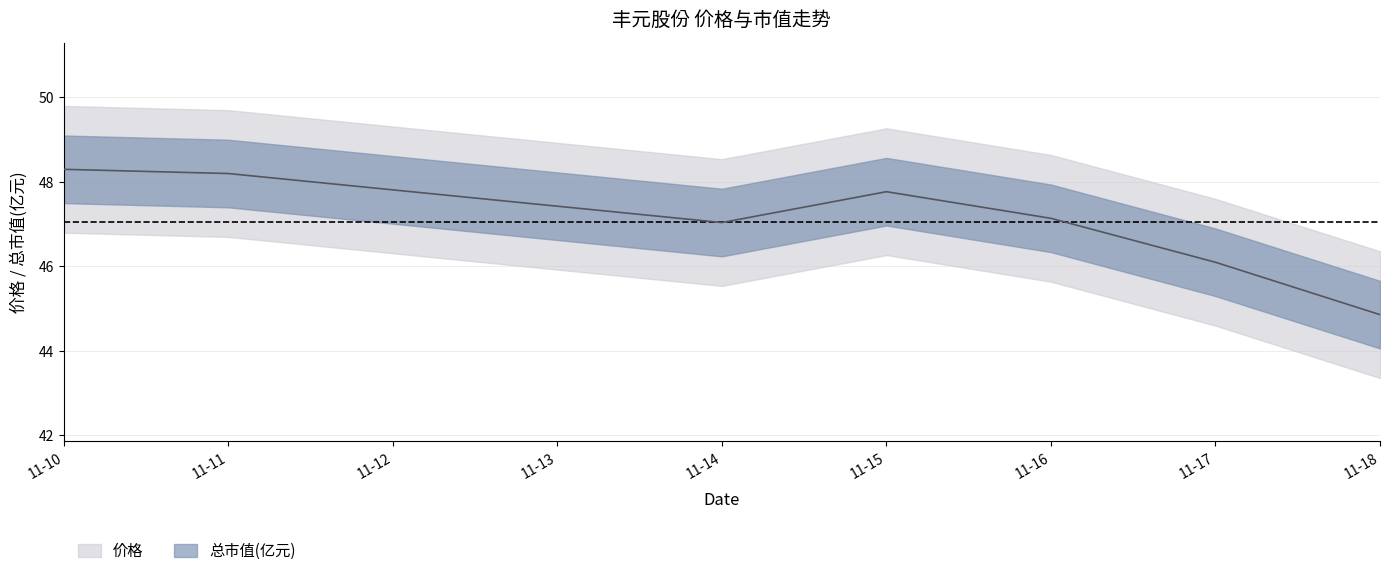

At which category does the data reach its first local valley?

11-14